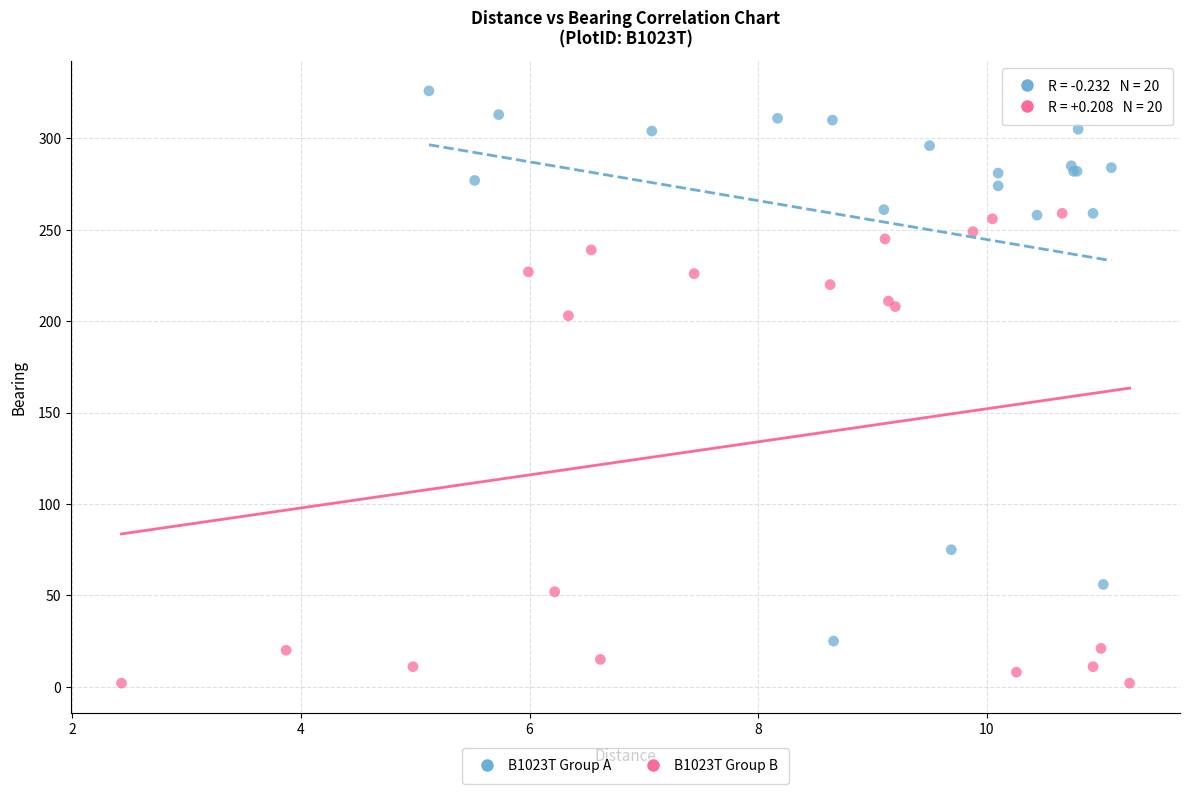

Which series contains the highest Y value?

B1023T Group A